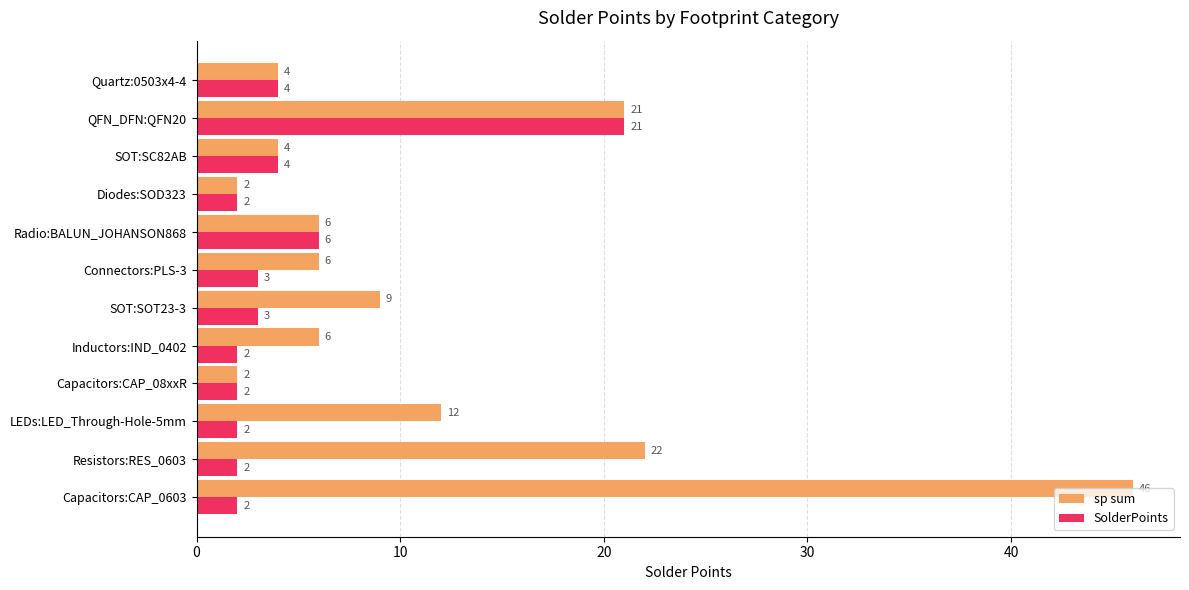

What is the difference between the SolderPoints values at Quartz:0503x4-4 and QFN_DFN:QFN20?

17